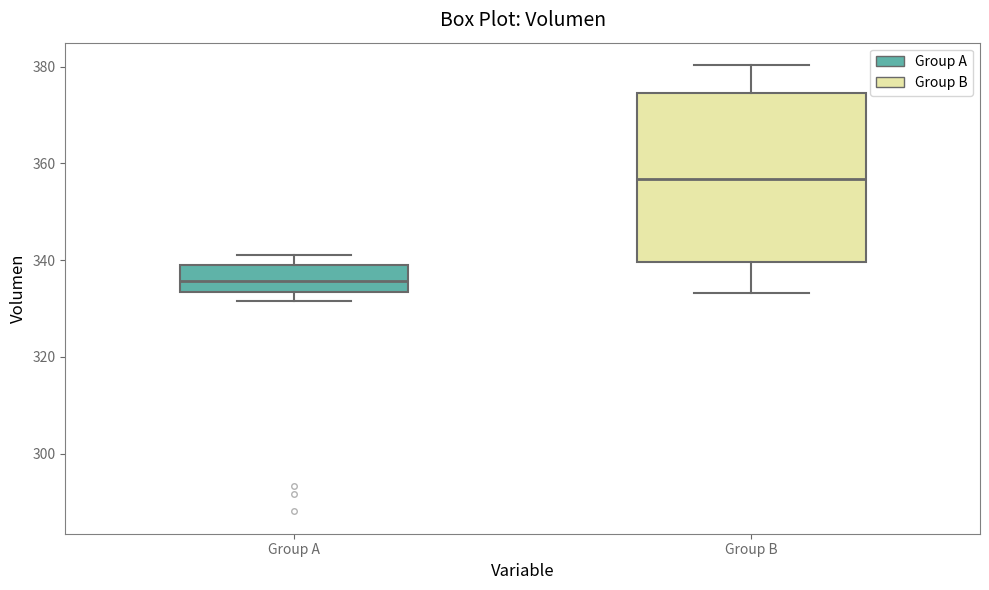

Which box is the tallest, from its lower edge to its upper edge?

Group B